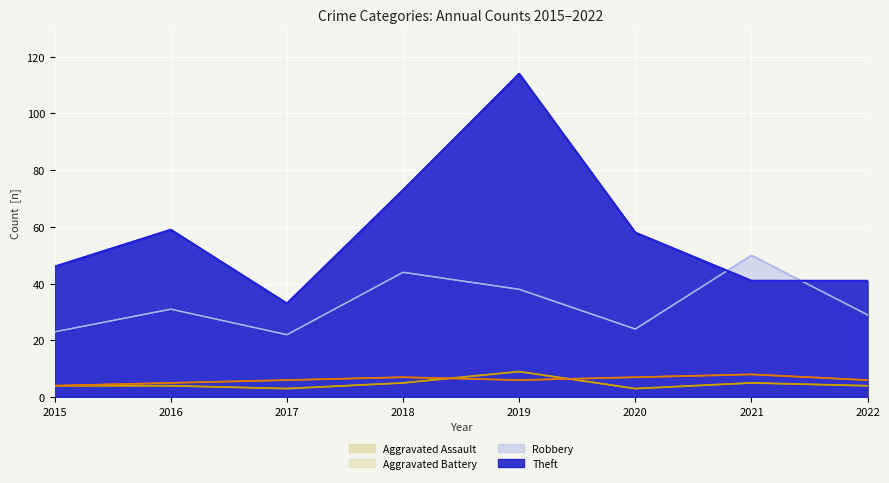

Which has a higher value, 2015 or 2016?

2015